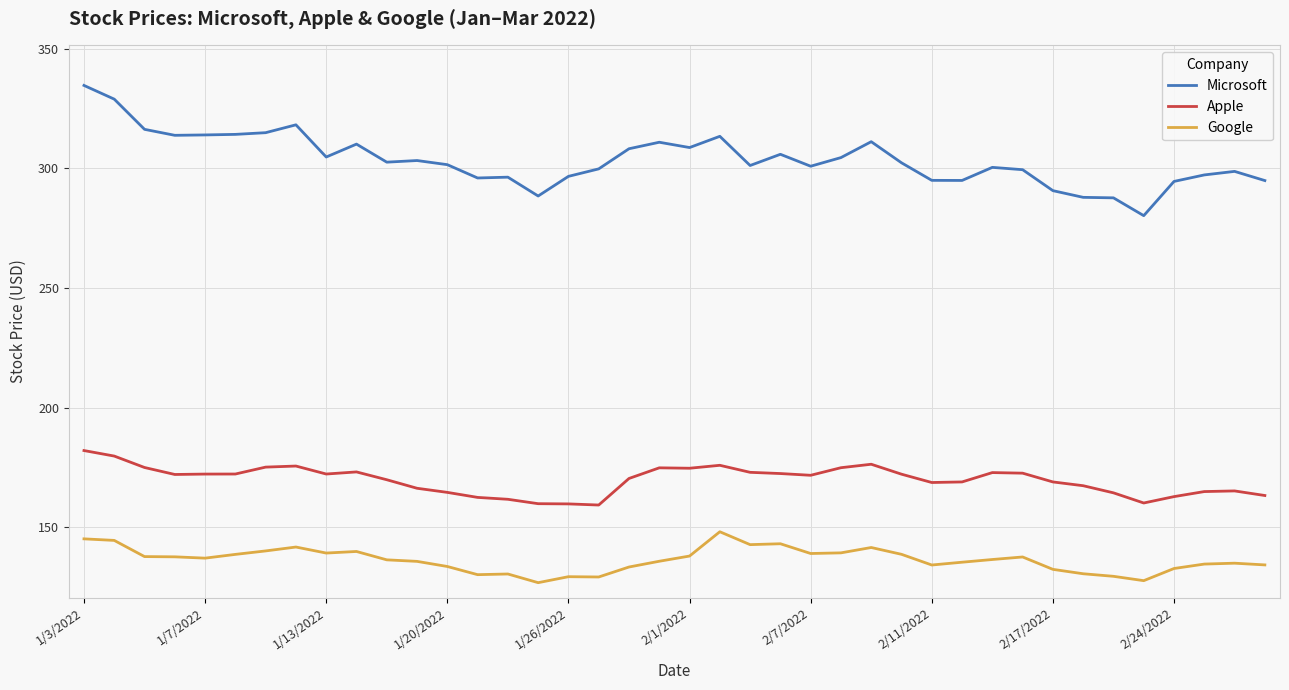

How many lines are shown in the chart?

3